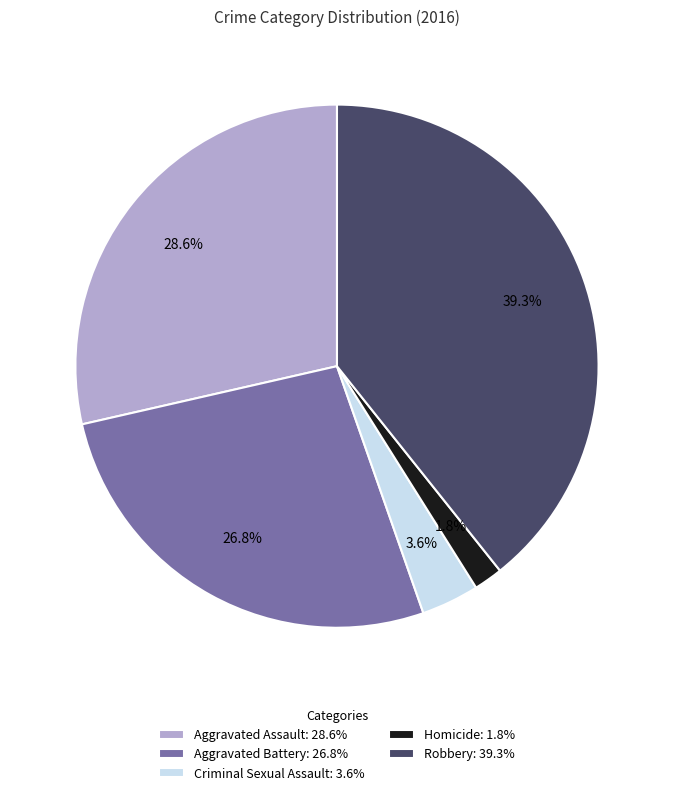

True or false: Homicide accounts for 2% of the total.

True